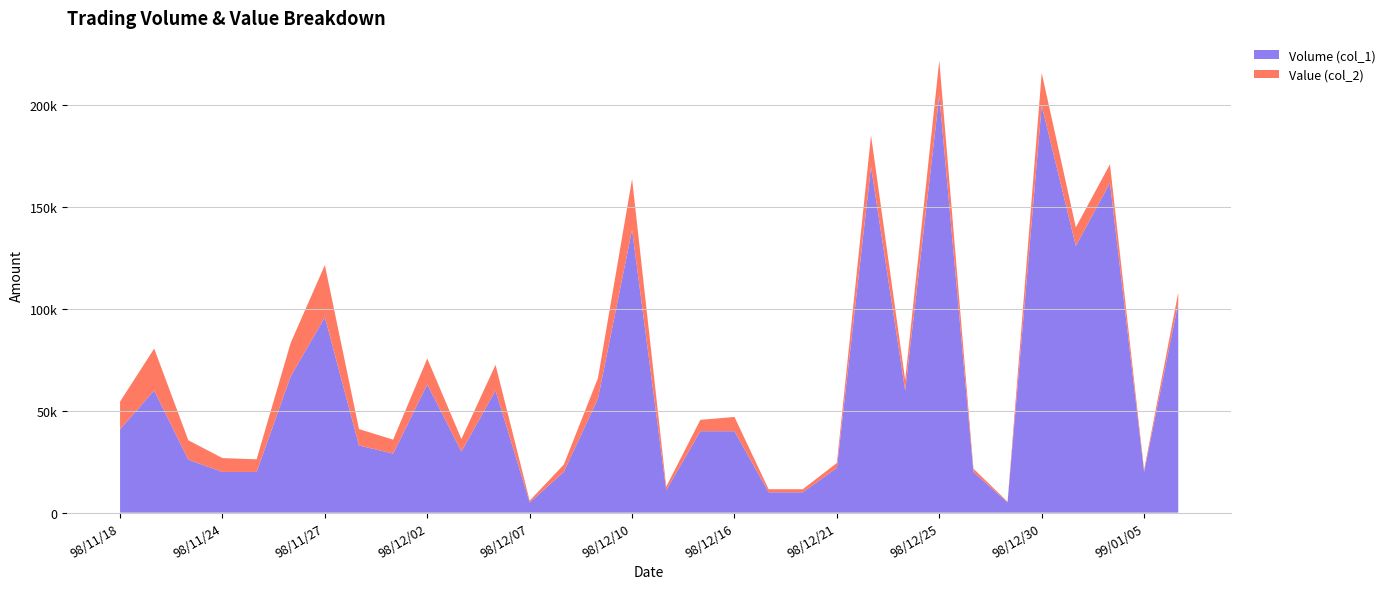

Reading right to left, transcribe all the data shown in this chart.

Volume (col_1): 99/01/06=103000	99/01/05=20000	99/01/04=162000	98/12/31=131000	98/12/30=200000	98/12/29=5000	98/12/28=20000	98/12/25=205000	98/12/23=60000	98/12/22=170000	98/12/21=22000	98/12/18=10000	98/12/17=10000	98/12/16=40000	98/12/14=40000	98/12/11=11000	98/12/10=139000	98/12/09=56000	98/12/08=20000	98/12/07=5000	98/12/04=60000	98/12/03=30000	98/12/02=63000	98/12/01=29000	98/11/30=33000	98/11/27=96000	98/11/26=67000	98/11/25=20000	98/11/24=20000	98/11/20=26000	98/11/19=60000	98/11/18=41000
Value (col_2): 99/01/06=5150	99/01/05=1000	99/01/04=9120	98/12/31=9170	98/12/30=16000	98/12/29=400	98/12/28=1600	98/12/25=17100	98/12/23=5200	98/12/22=15310	98/12/21=2420	98/12/18=1500	98/12/17=1500	98/12/16=7000	98/12/14=5600	98/12/11=1770	98/12/10=24920	98/12/09=10080	98/12/08=3600	98/12/07=900	98/12/04=12600	98/12/03=6200	98/12/02=12700	98/12/01=6860	98/11/30=8050	98/11/27=25620	98/11/26=16460	98/11/25=6200	98/11/24=6800	98/11/20=9560	98/11/19=20600	98/11/18=13540